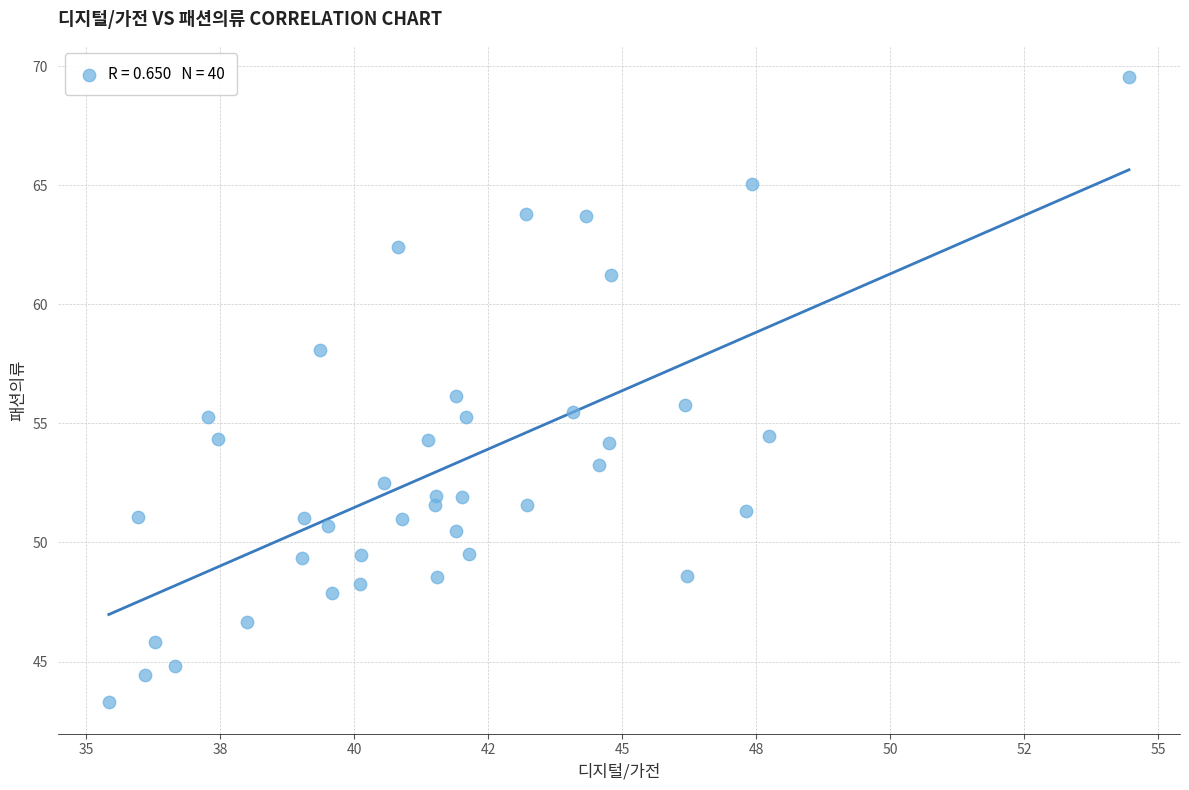

What is the range of Y values (max minus min)?

26.3